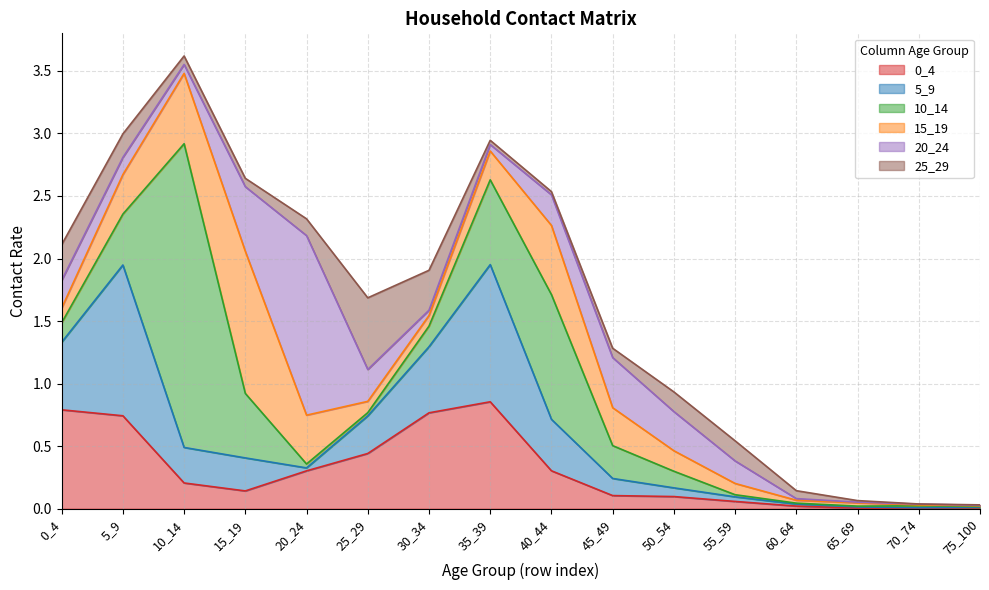

Reading right to left, list all the values displayed in this chart.

0_4: 0.0	0.0	0.0	0.0	0.1	0.1	0.1	0.3	0.9	0.8	0.4	0.3	0.1	0.2	0.7	0.8
5_9: 0.0	0.0	0.0	0.0	0.0	0.1	0.1	0.4	1.1	0.5	0.3	0.0	0.3	0.3	1.2	0.5
10_14: 0.0	0.0	0.0	0.0	0.0	0.1	0.3	1.0	0.7	0.2	0.0	0.0	0.5	2.4	0.4	0.2
15_19: 0.0	0.0	0.0	0.0	0.1	0.2	0.3	0.6	0.2	0.1	0.1	0.4	1.1	0.6	0.3	0.1
20_24: 0.0	0.0	0.0	0.0	0.2	0.3	0.4	0.2	0.1	0.0	0.3	1.4	0.5	0.1	0.1	0.2
25_29: 0.0	0.0	0.0	0.1	0.2	0.2	0.1	0.0	0.0	0.3	0.6	0.1	0.1	0.1	0.2	0.3